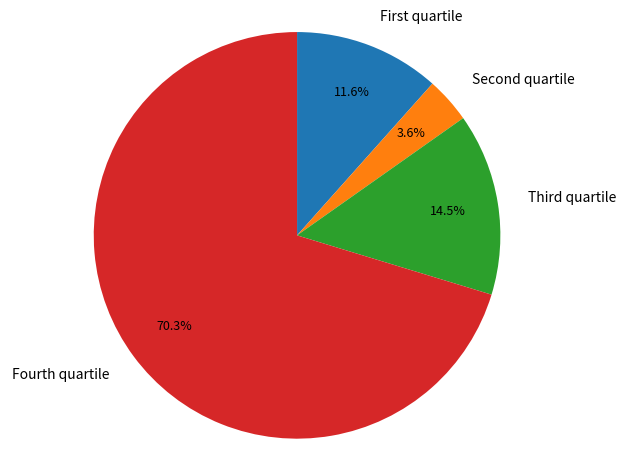

Is Fourth quartile the majority of the pie?

Yes